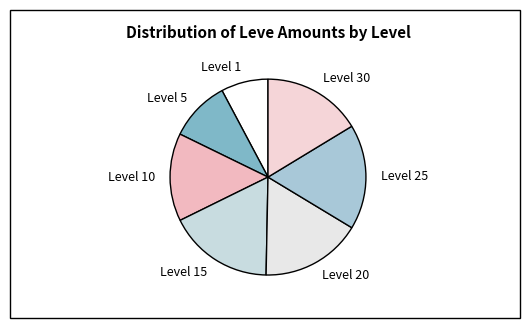

The Level 15 slice represents 24% of the pie. True or false?

False